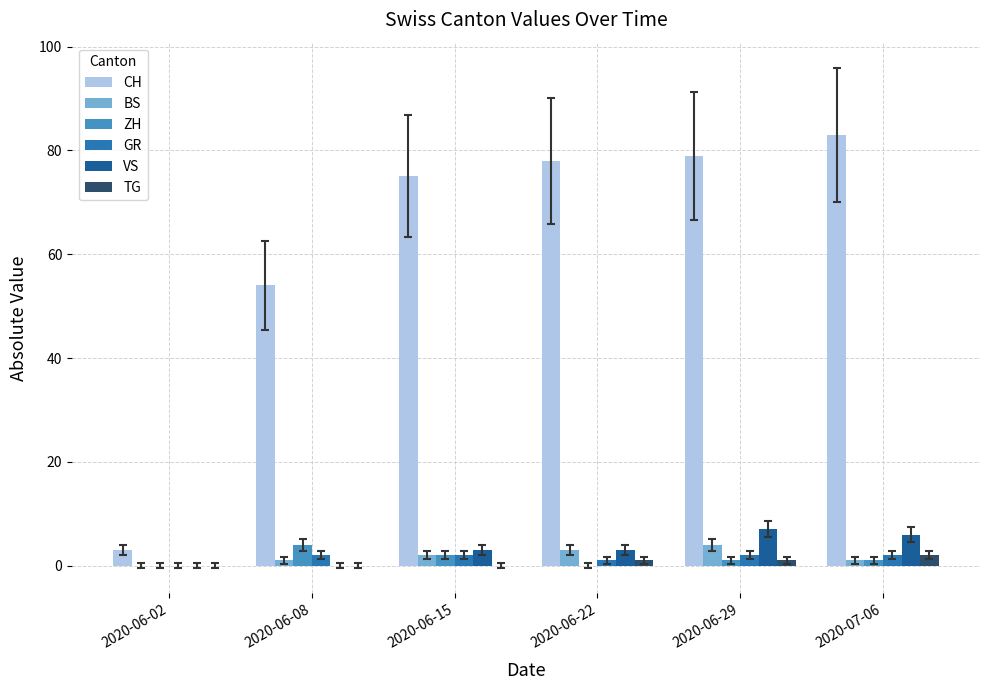

Between 2020-06-08 and 2020-06-29, which series saw the biggest shift?

CH